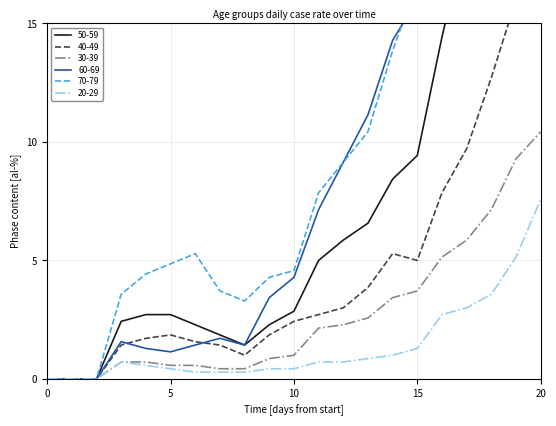

Which series changed the most between 1 and 3?

70-79